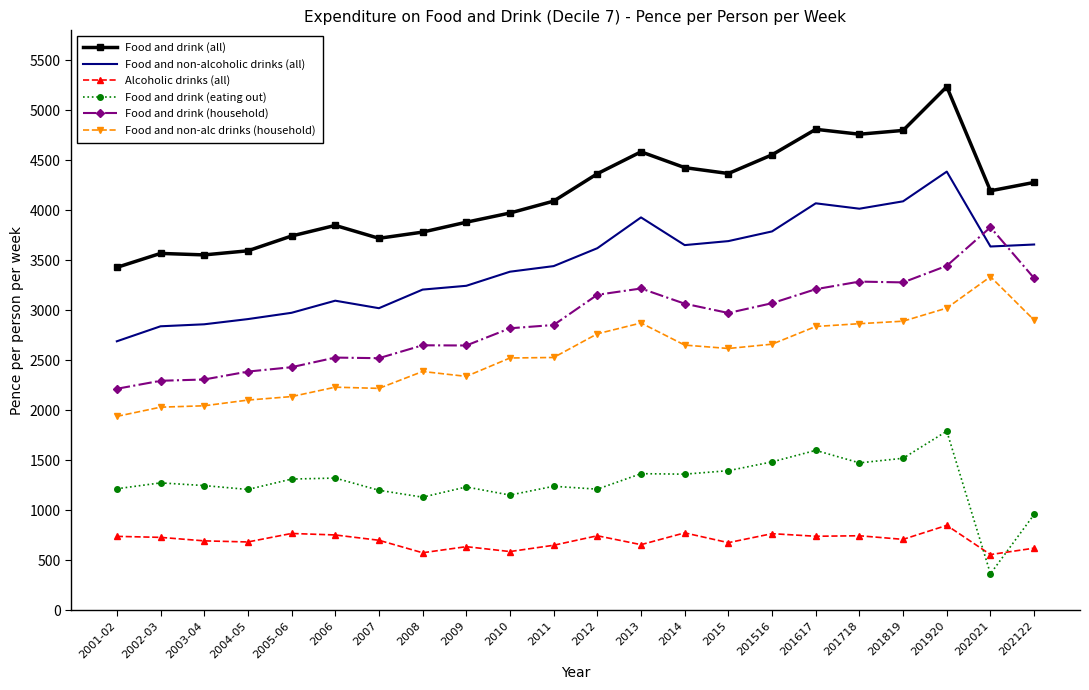

Between 2015 and 201920, which series saw the biggest shift?

Food and drink (all)